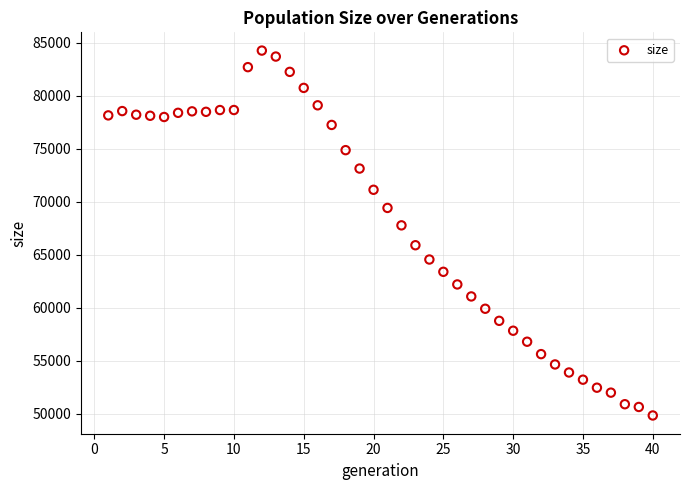

What is the range of X values (max minus min)?

39